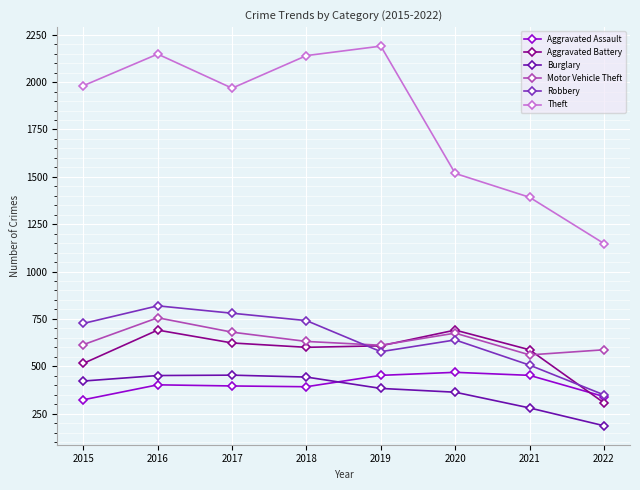

What is the difference between the Aggravated Battery values at 2021 and 2016?

104